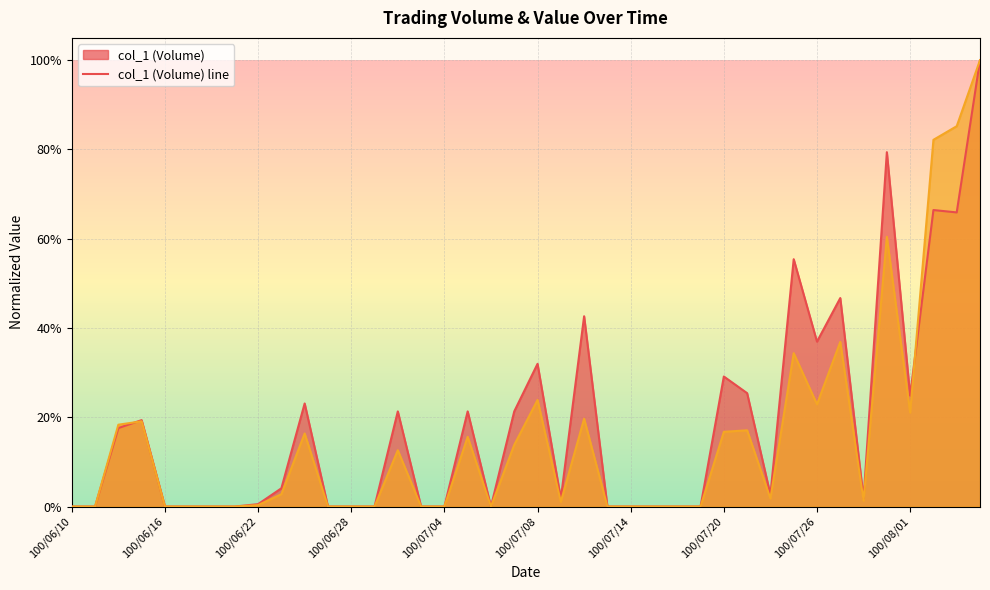

At how many categories does at least one series exceed 0?

23